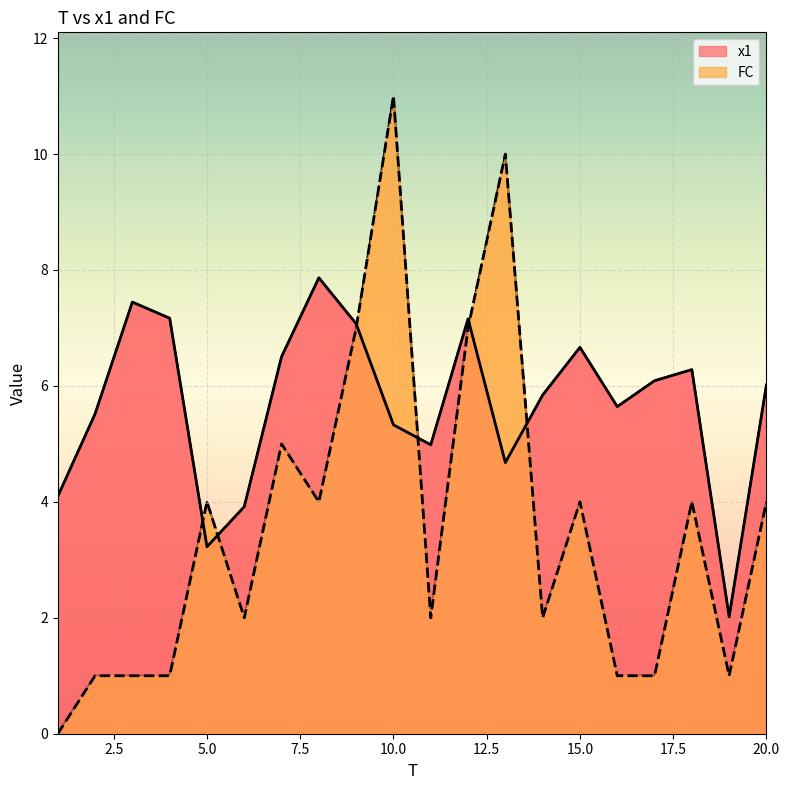

What is the difference between the maximum and minimum values in the FC series?

11.0